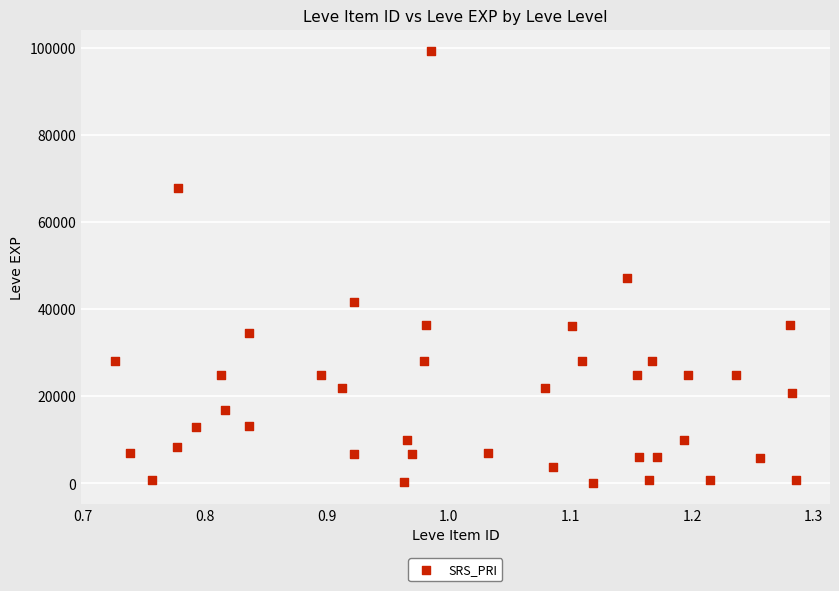

What Y value in the scatter plot is closest to 49690?

47200